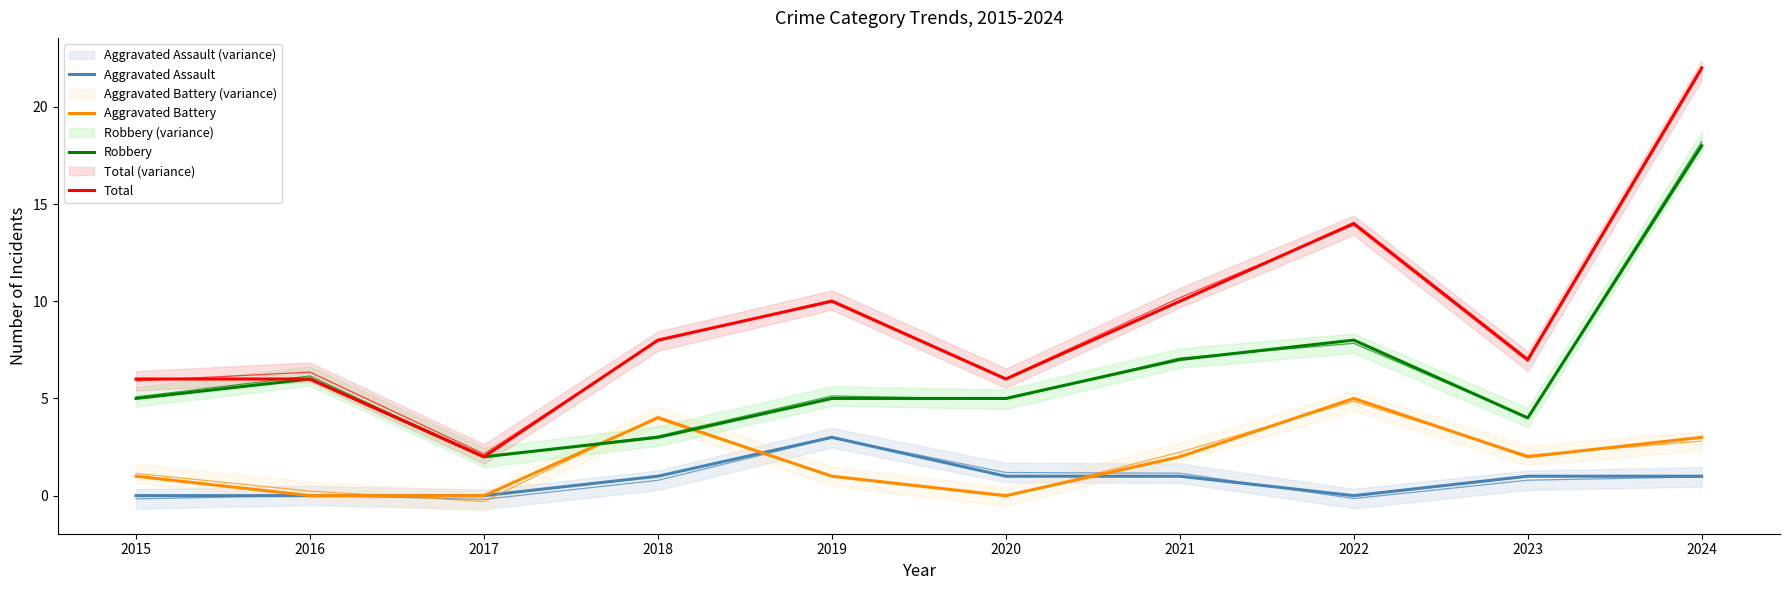

Which series has the largest total across all categories?

Total